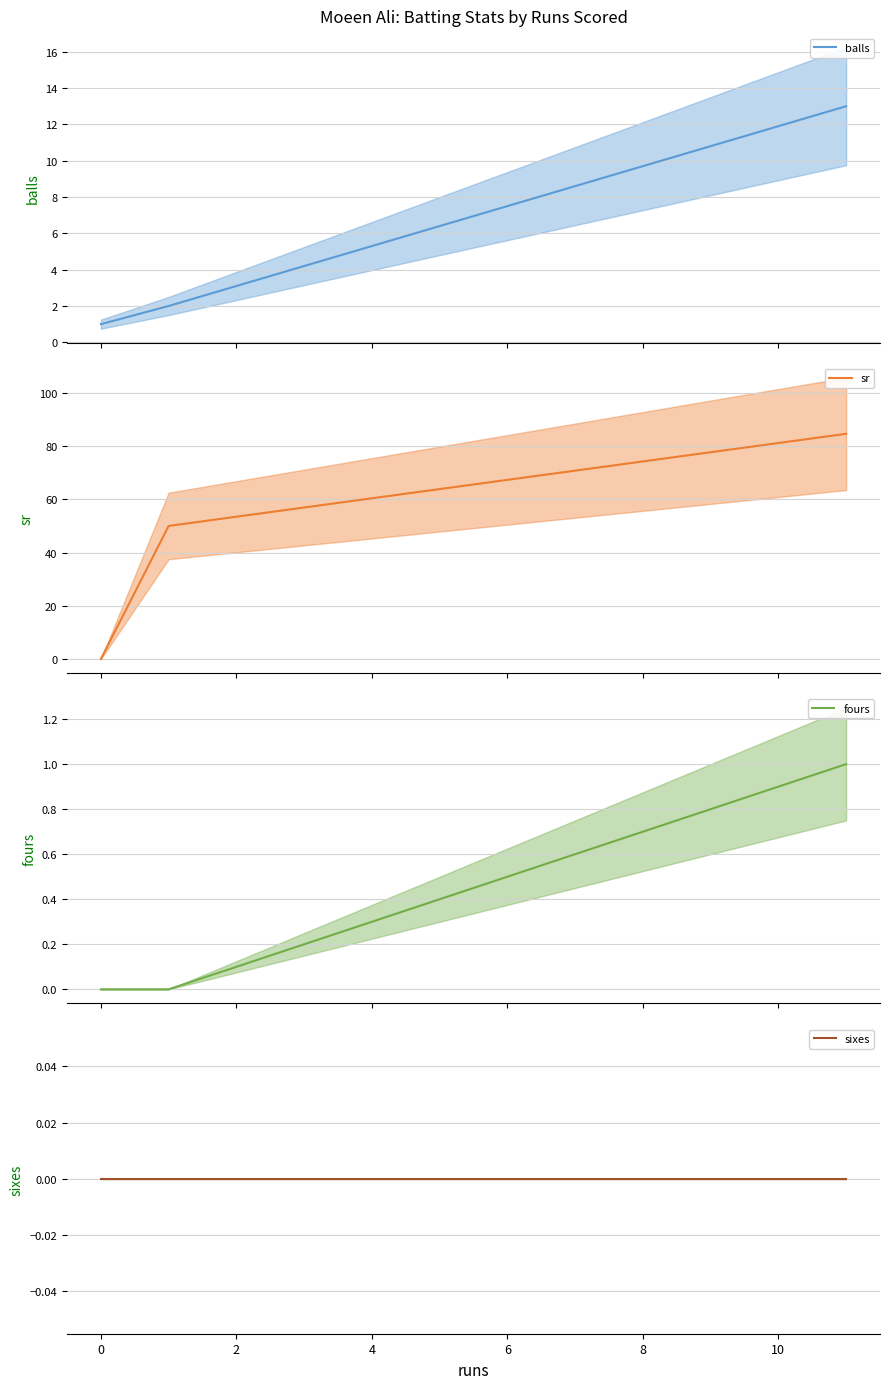

Does the chart display data point markers on the line(s)?

No